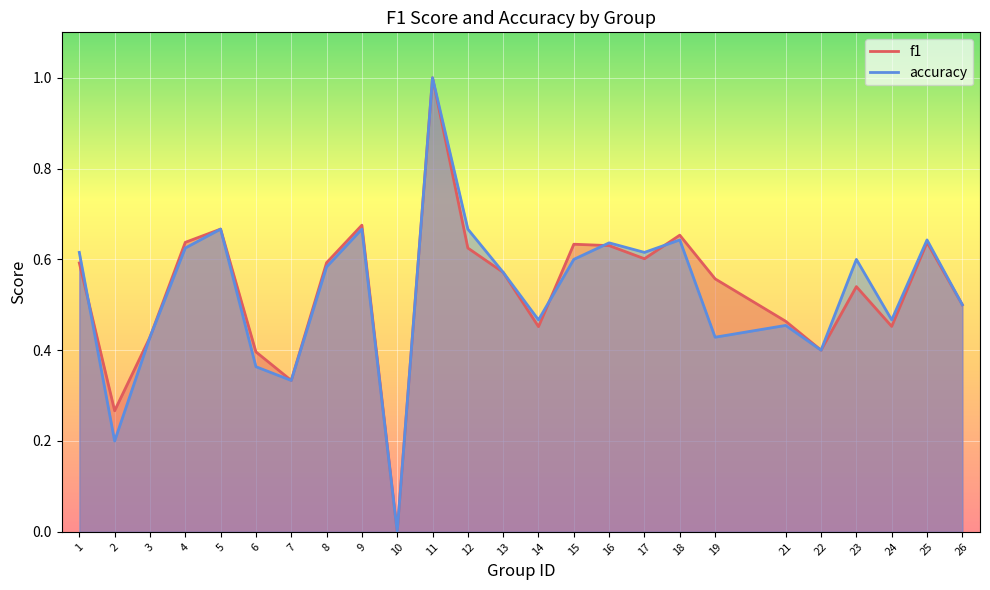

What is the average value of the accuracy series?

0.5